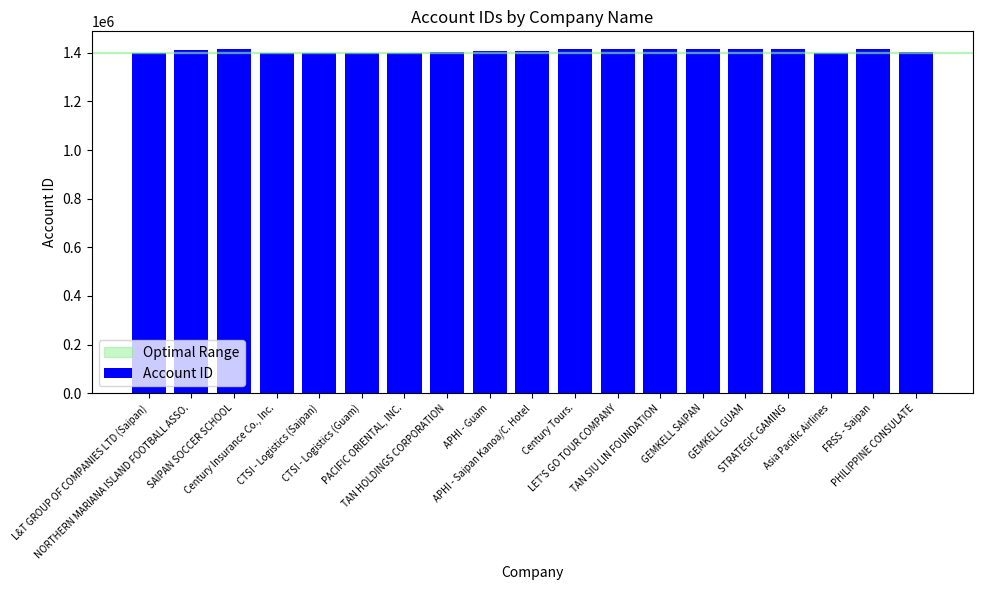

What is the approximate value at L&T GROUP OF COMPANIES LTD (Saipan), to the nearest 10?

1401380